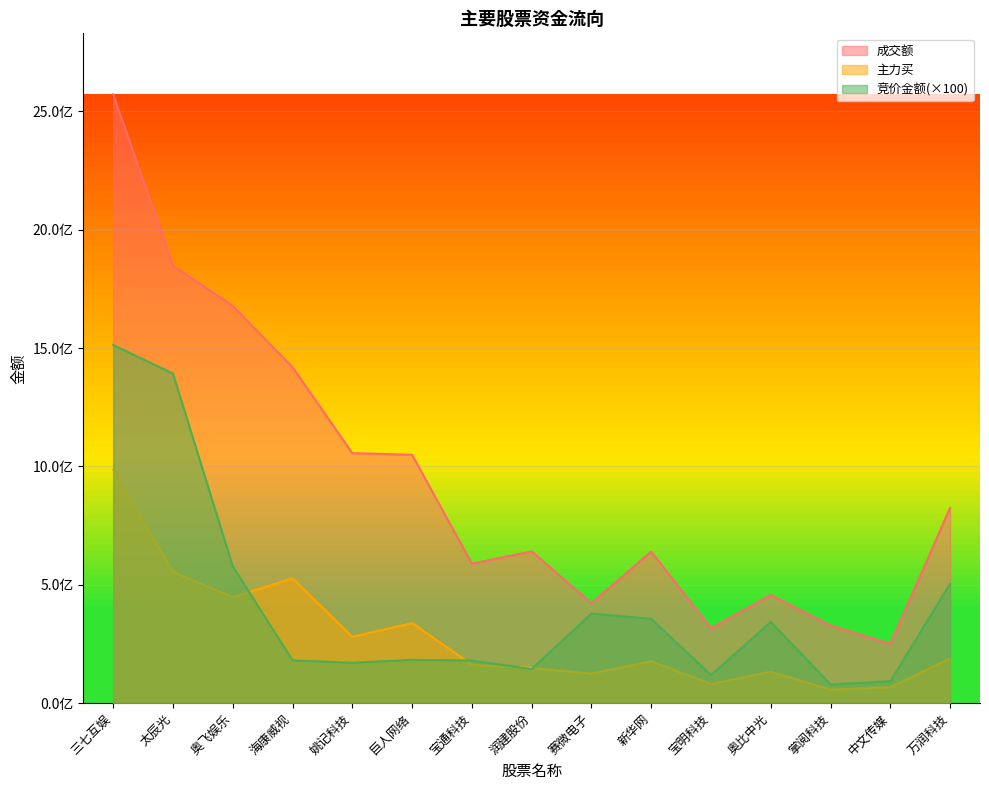

Read the 竞价金额 value at 赛微电子.

378100600